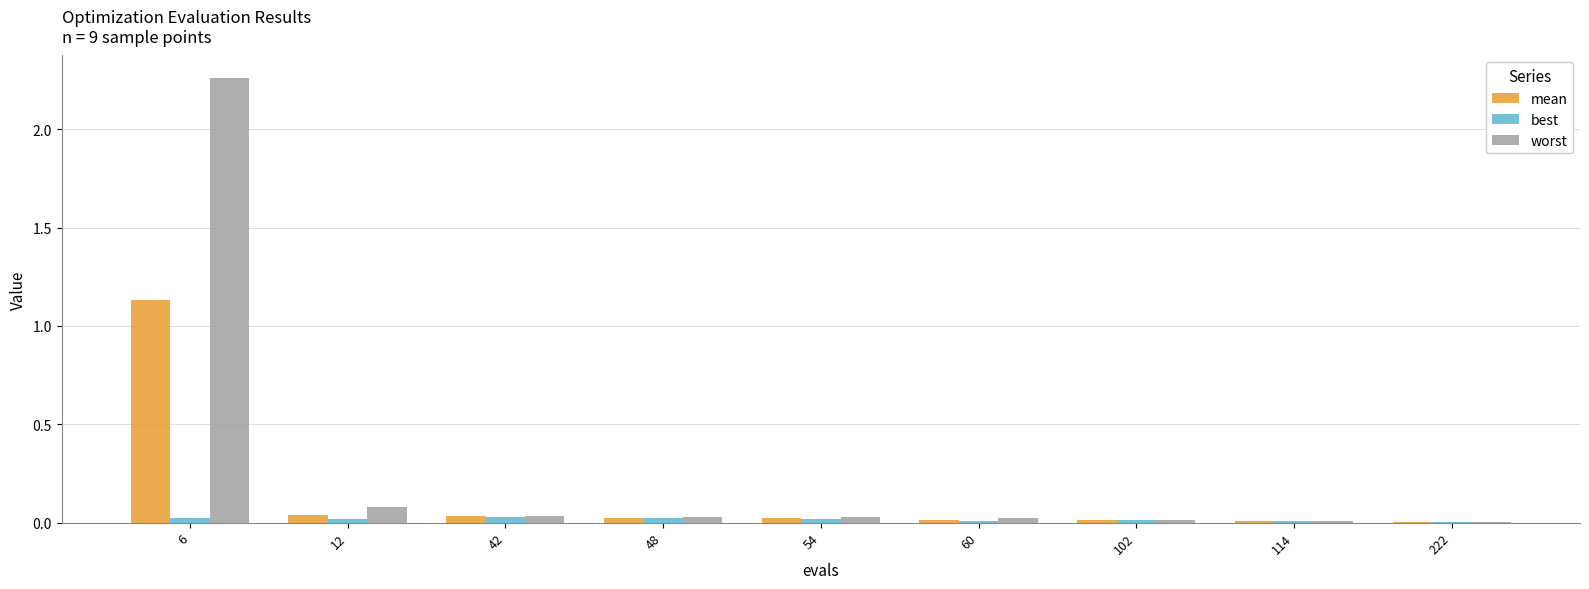

Where is worst nearest to the value 1?

12